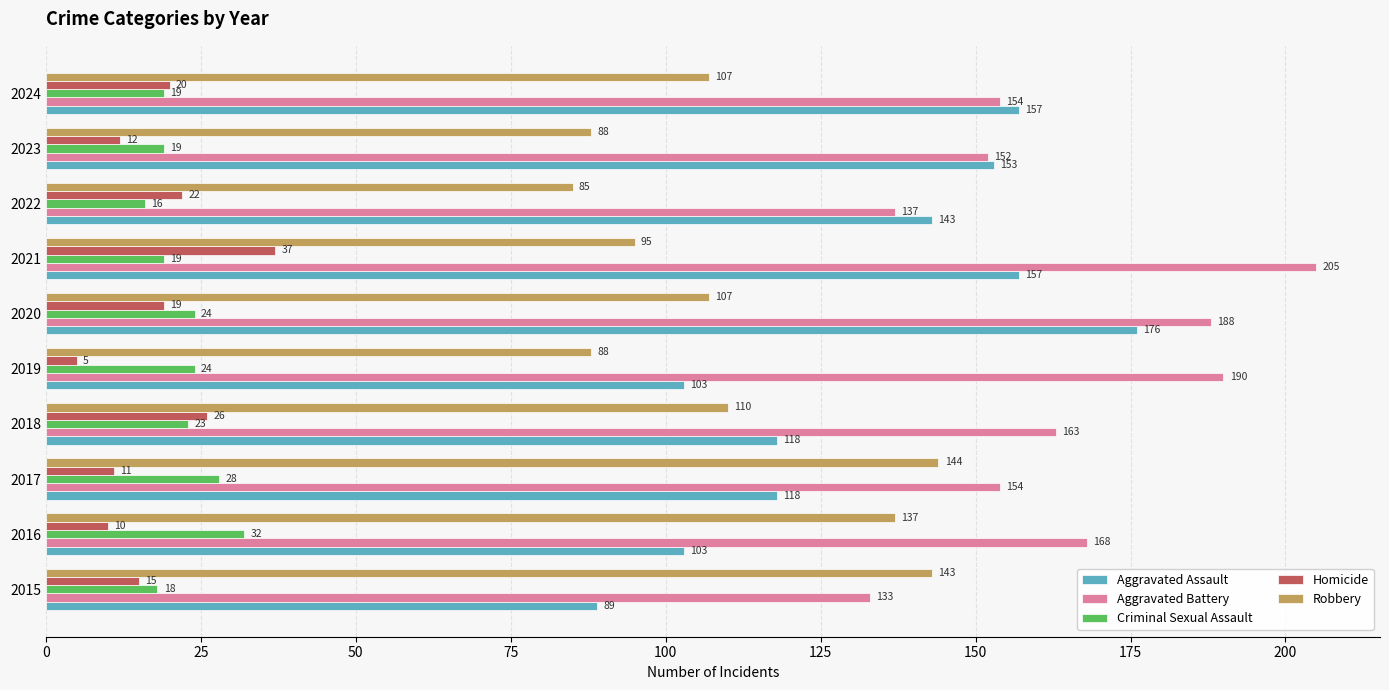

How many series are shown in this chart?

5